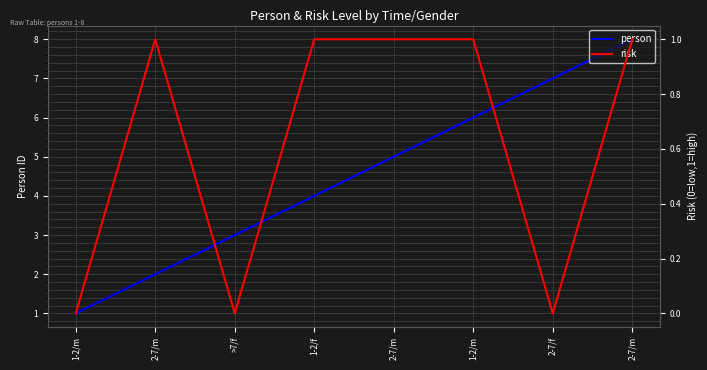

What is the difference between the person values at >7/f and 1-2/m?

3